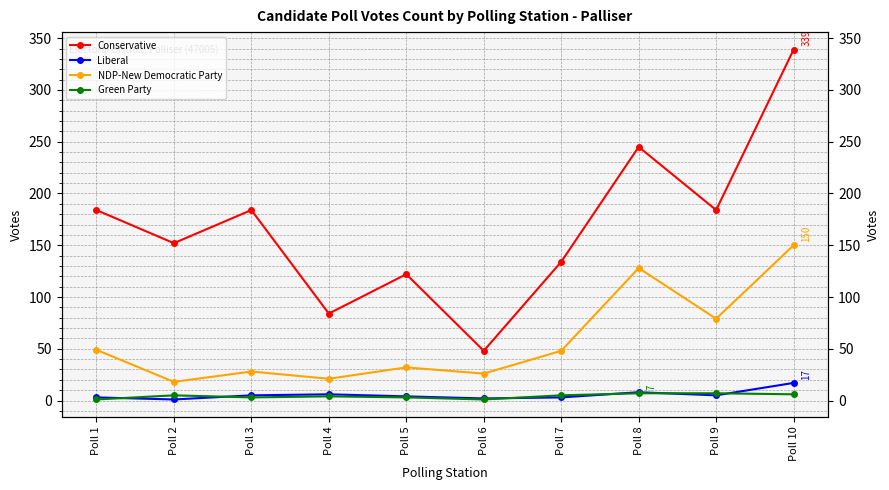

What is the difference between the NDP-New Democratic Party values at Poll 10 and Poll 3?

122